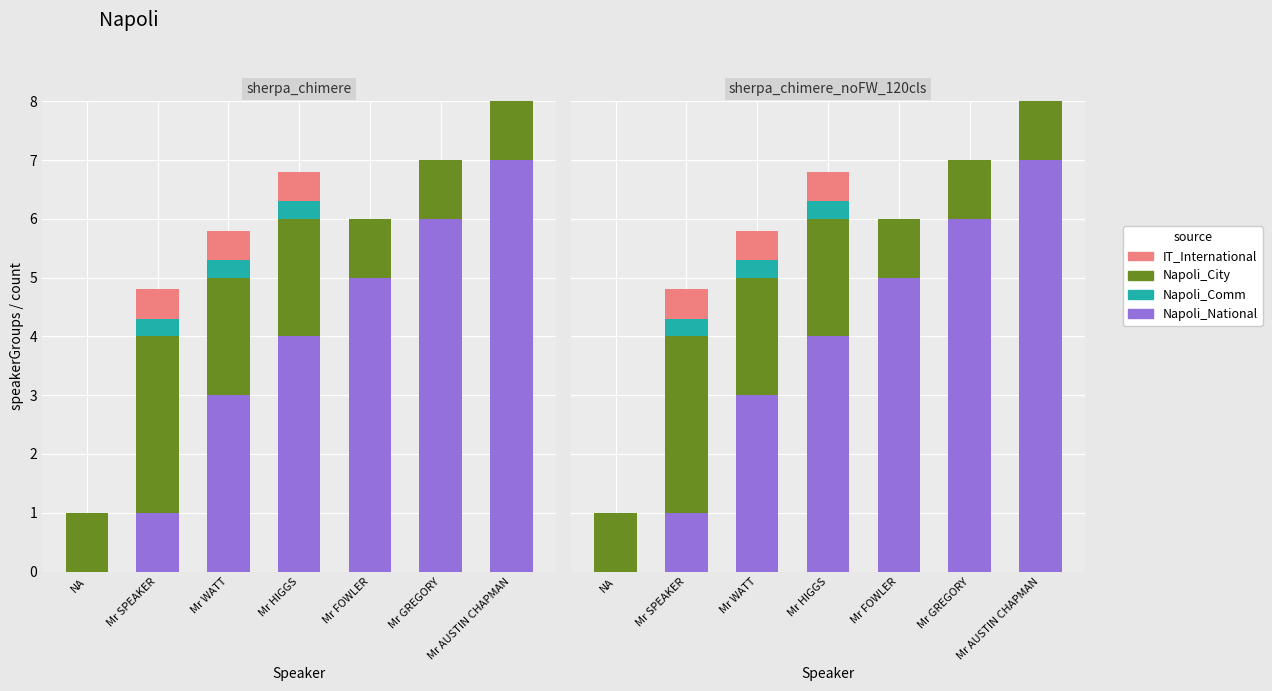

Rank the series by their maximum value, from highest to lowest.

Napoli_National, Napoli_City, IT_International, Napoli_Comm